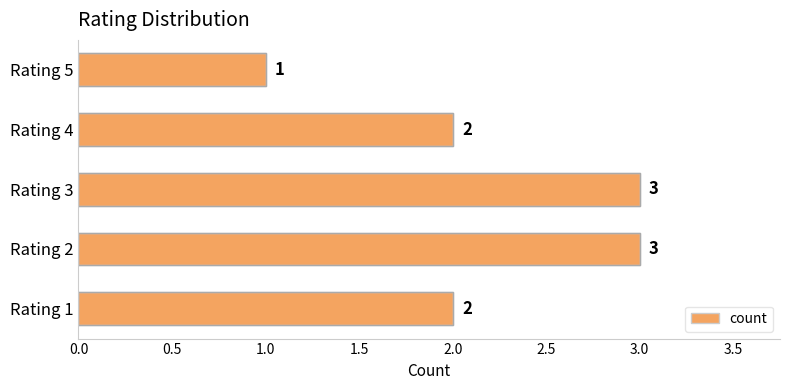

What is the smallest value displayed?

1